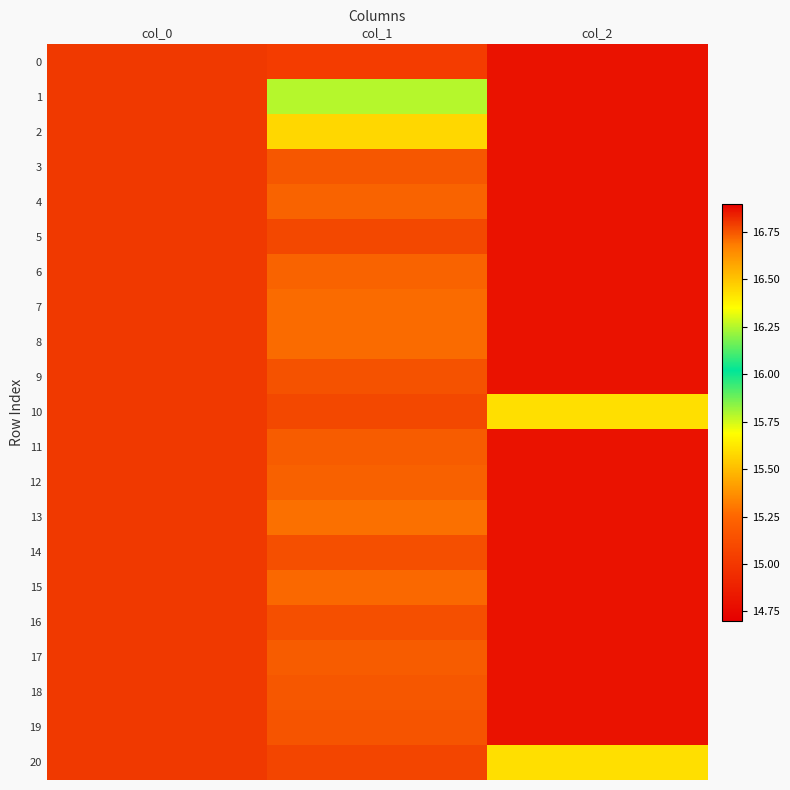

How many series are shown in this chart?

21